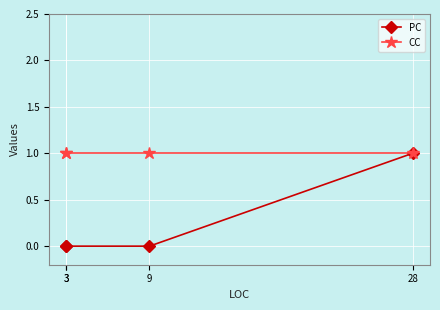

How many values in PC are above zero?

1